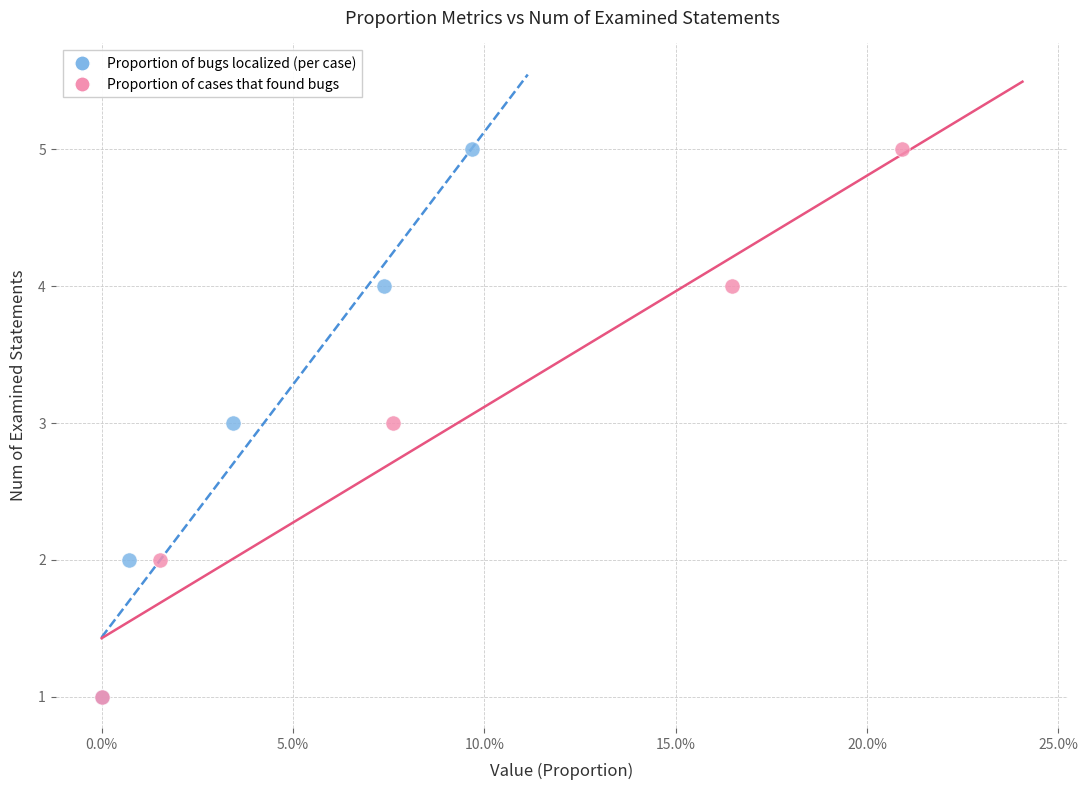

What are all the series names shown in the legend?

Proportion of bugs localized (per case), Proportion of cases that found bugs